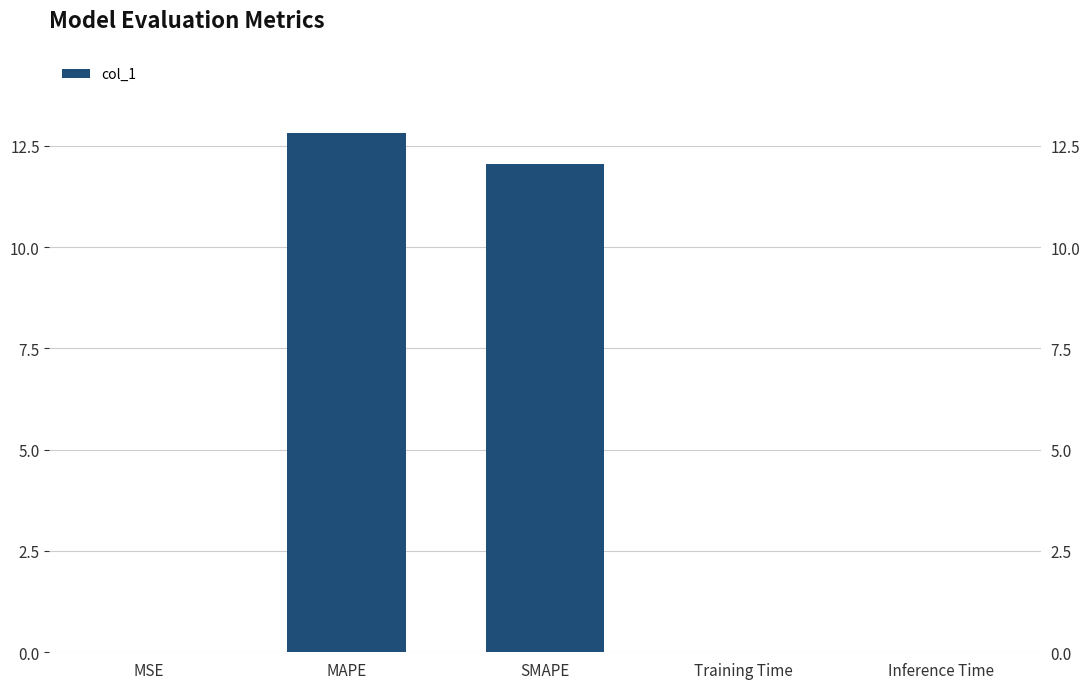

Reading right to left, extract all data points from this chart.

0.0	0.0	12.0	12.8	0.0